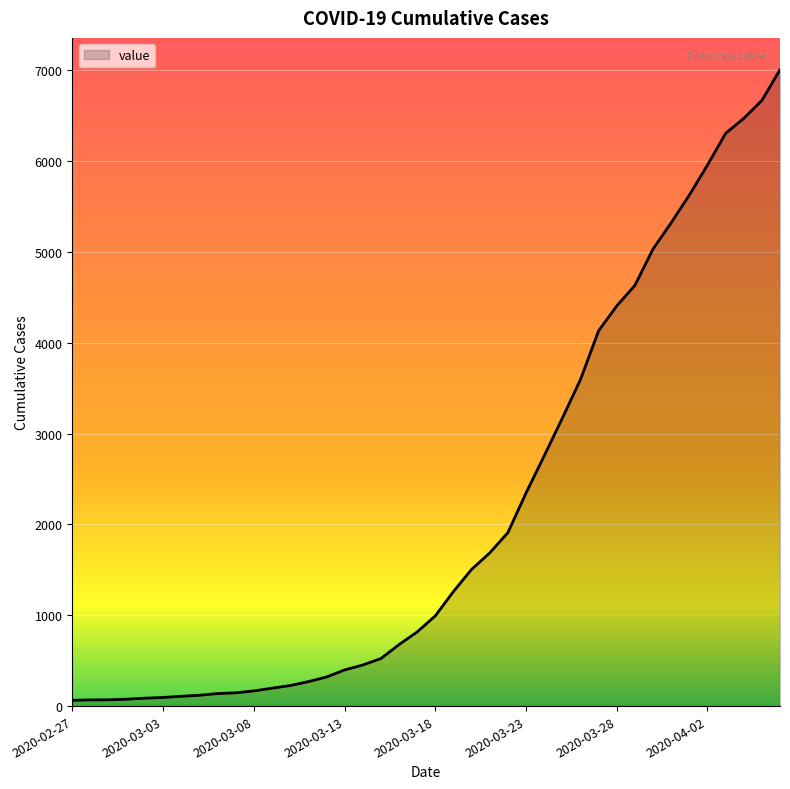

What is the difference between the maximum and minimum values?

6940